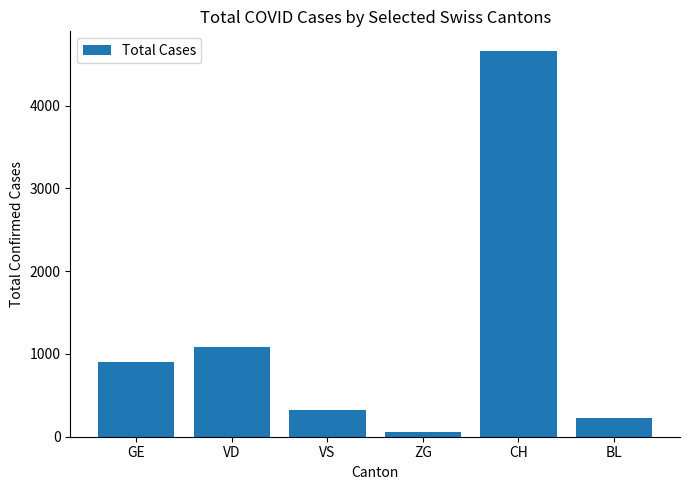

The value at BL is 223. True or false?

True